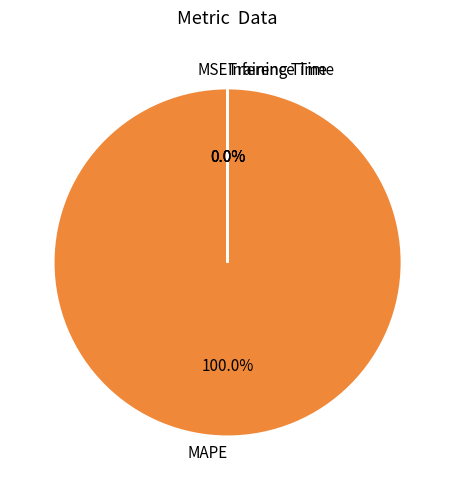

What is the largest slice in the pie chart?

MAPE